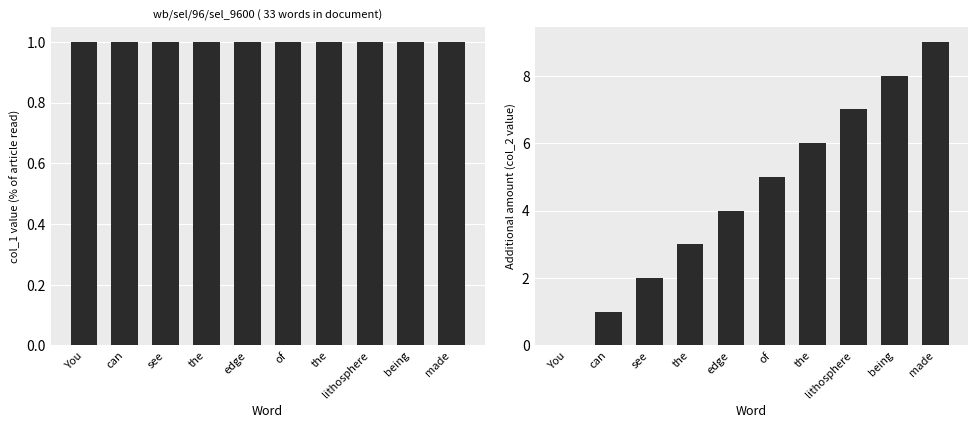

The col_2 series shows 5 at the. True or false?

False